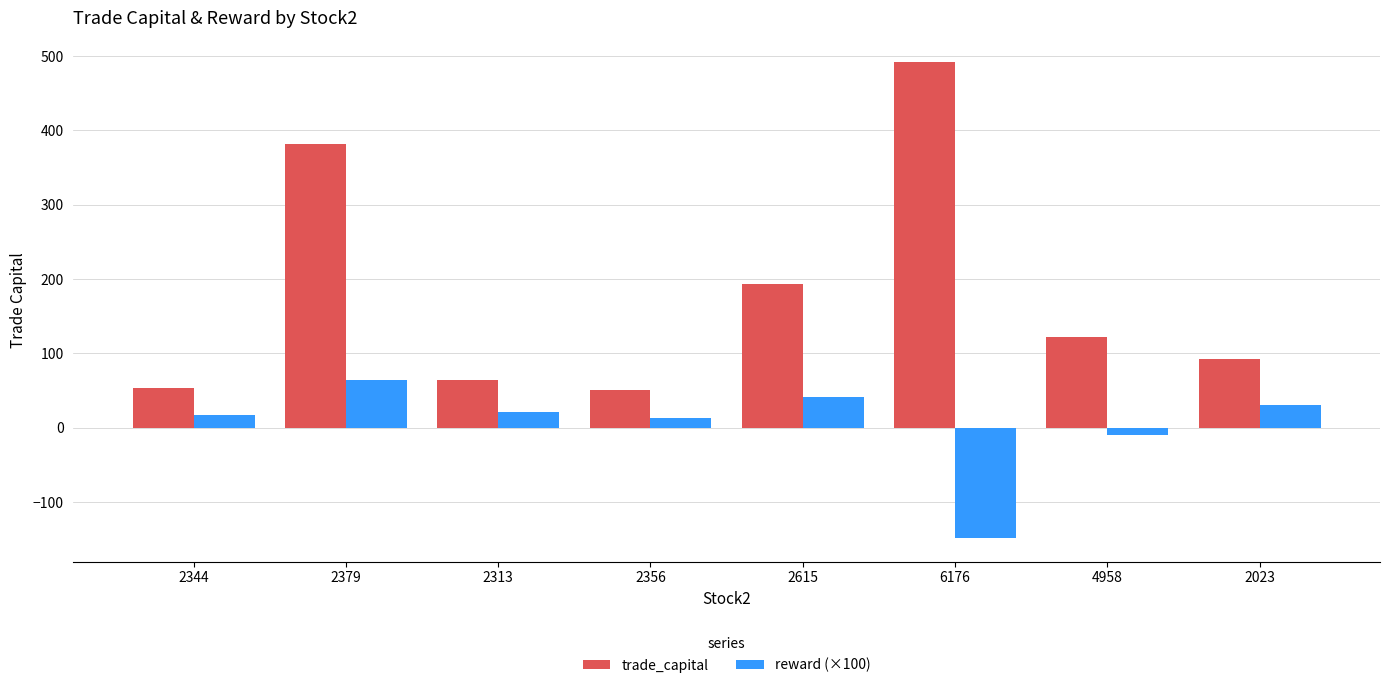

What is the difference between the second highest and minimum values in the reward (×100) series?

189.9